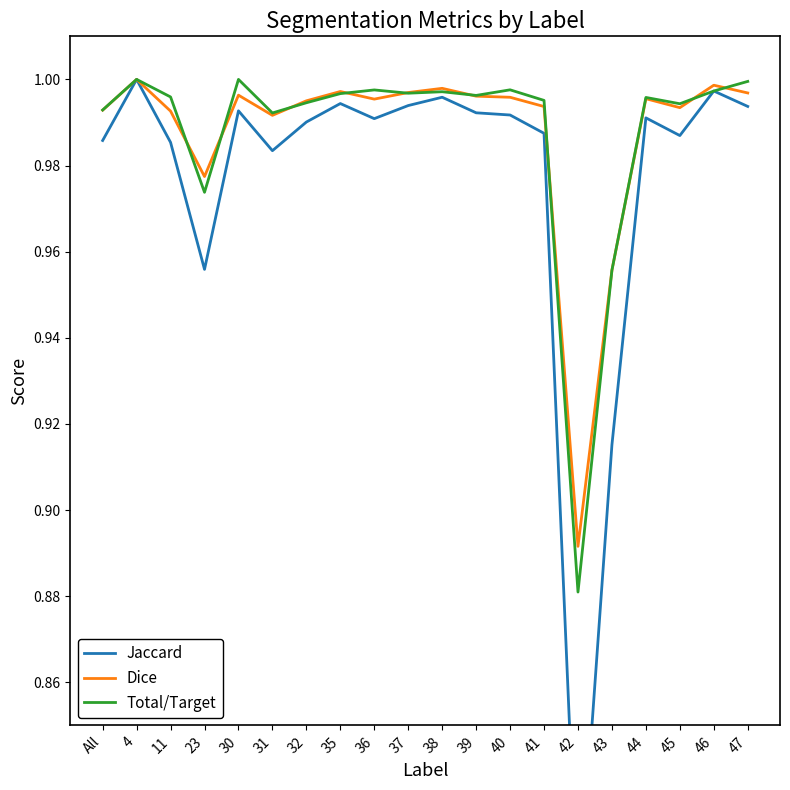

True or false: Jaccard has more than 2 interior local peaks.

True